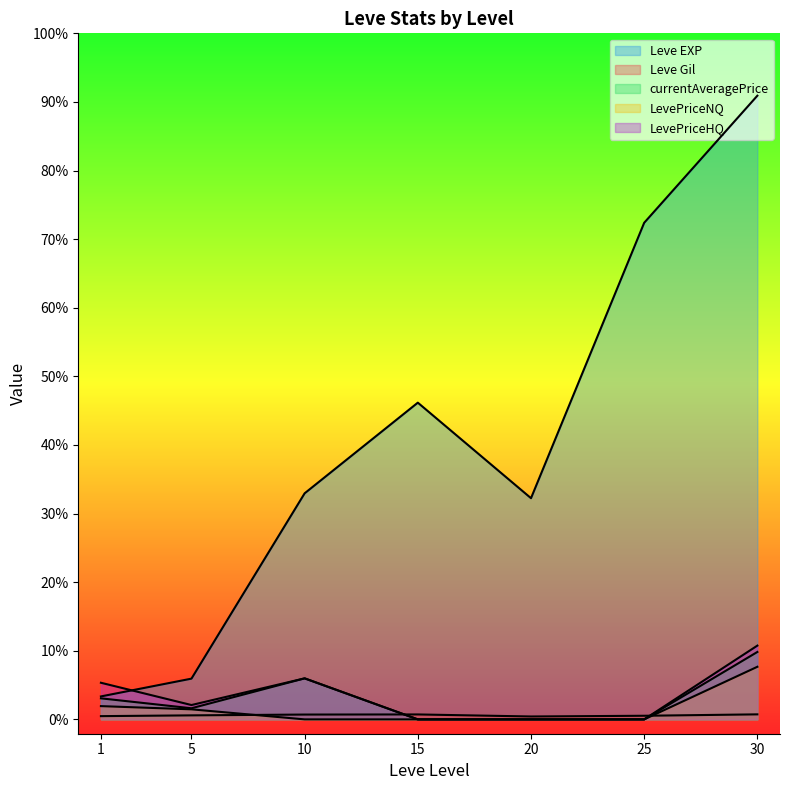

At which category is the sum across all series the highest?

30